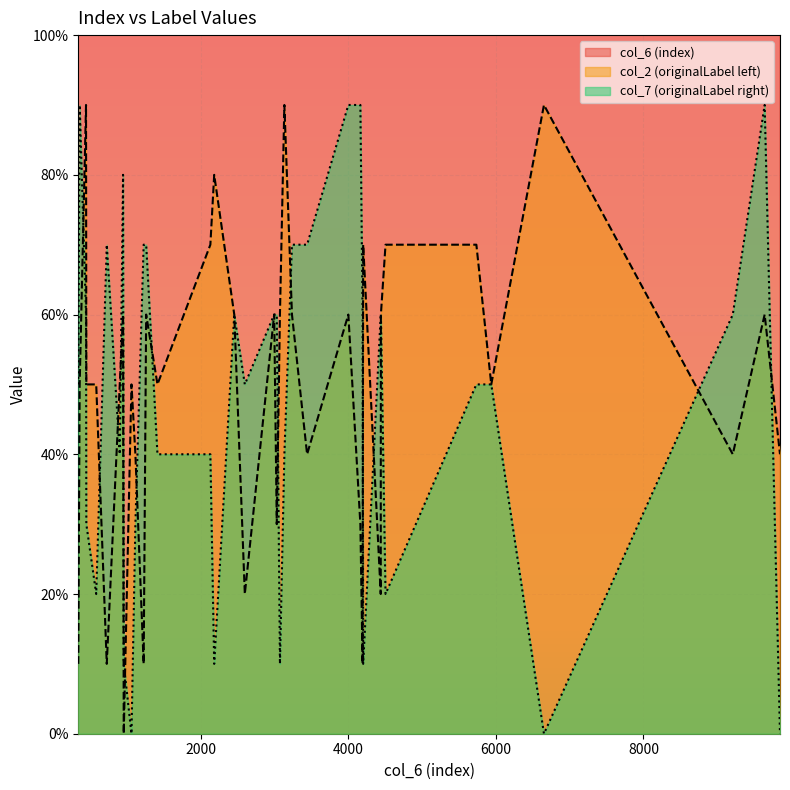

How many lines are shown in the chart?

3